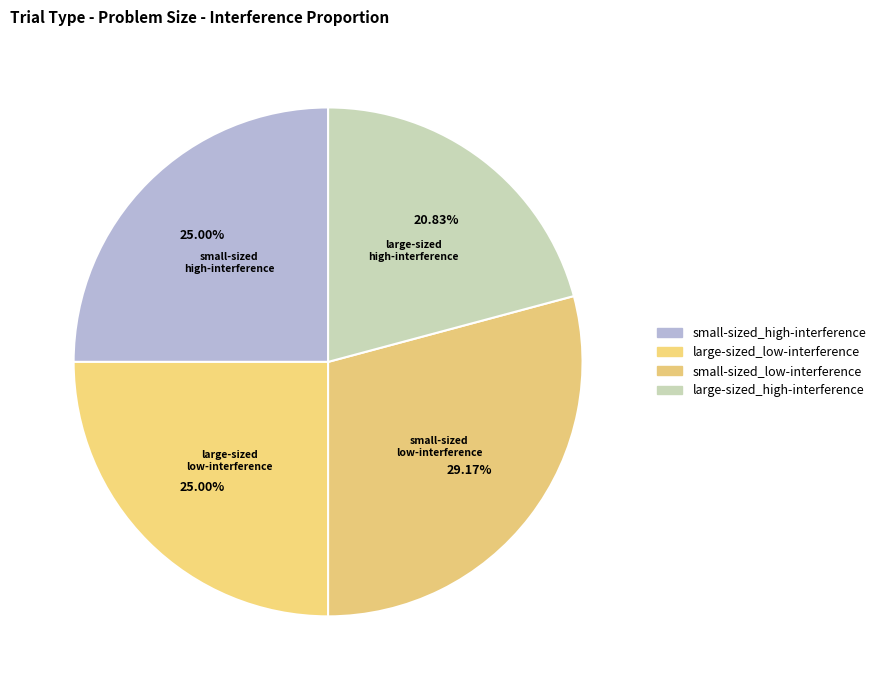

Is there a majority slice in this chart?

No